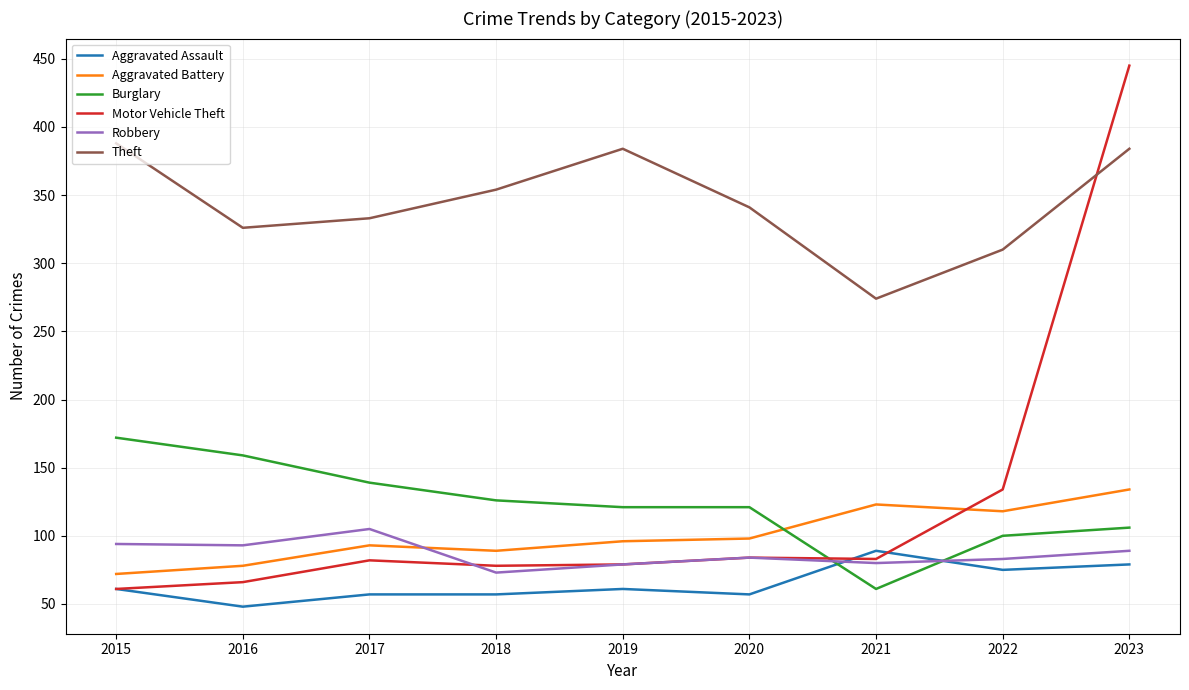

At which label is Robbery closest to 89?

2023